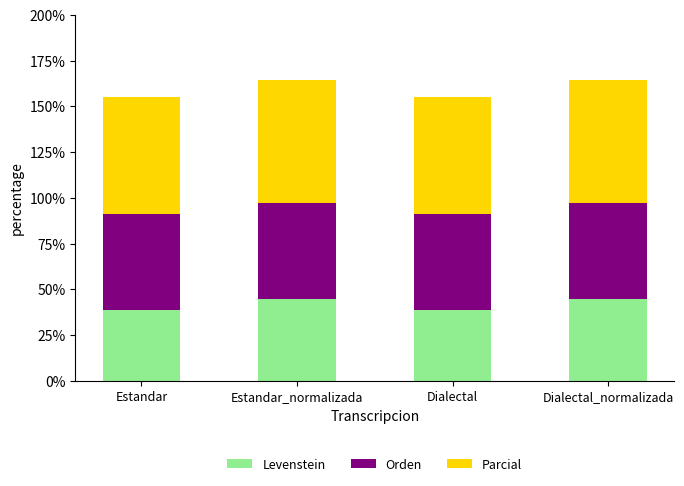

What is the highest value of the Levenstein series?

44.6